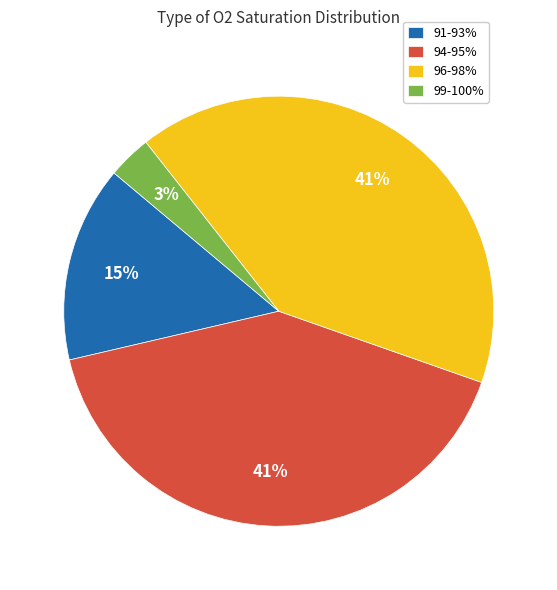

Which has a higher value, 91-93% or 99-100%?

91-93%